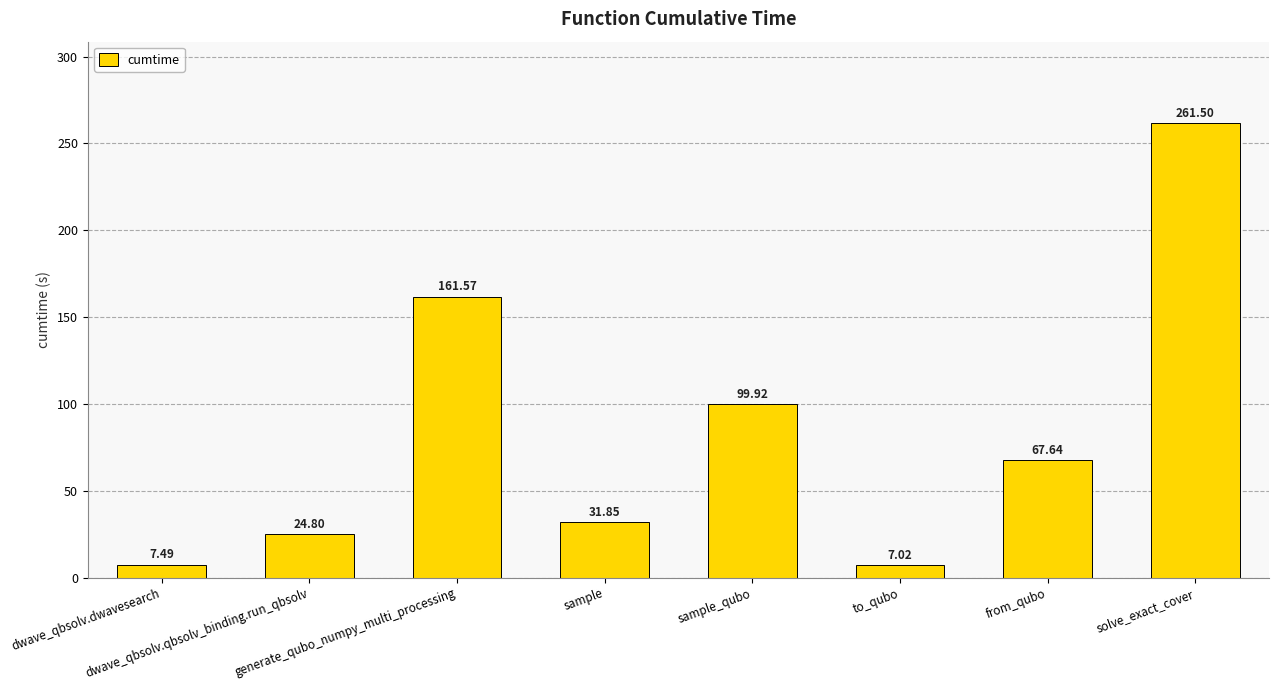

What is the average value?

82.7